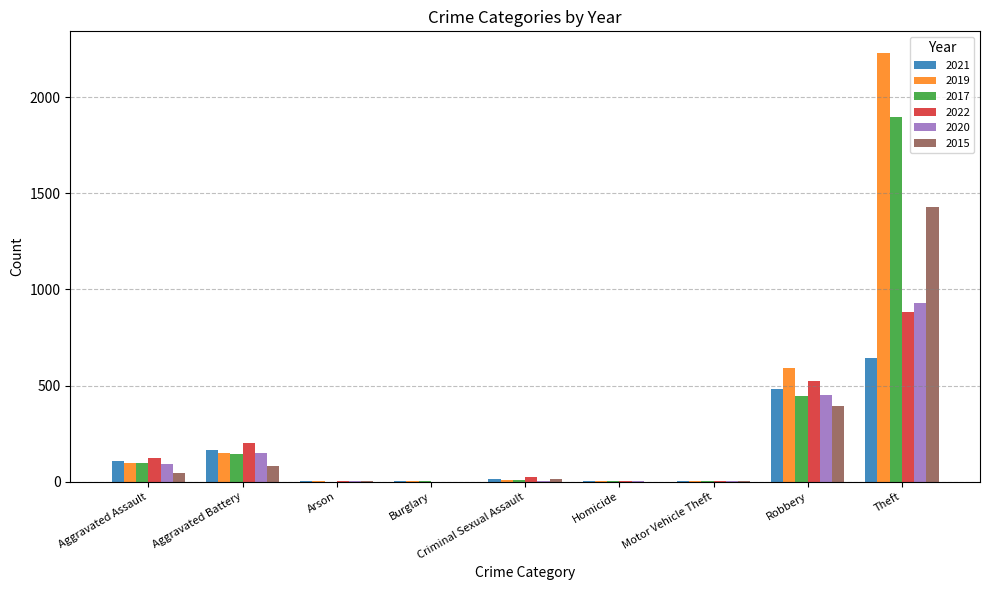

What is the average value of the 2020 series?

182